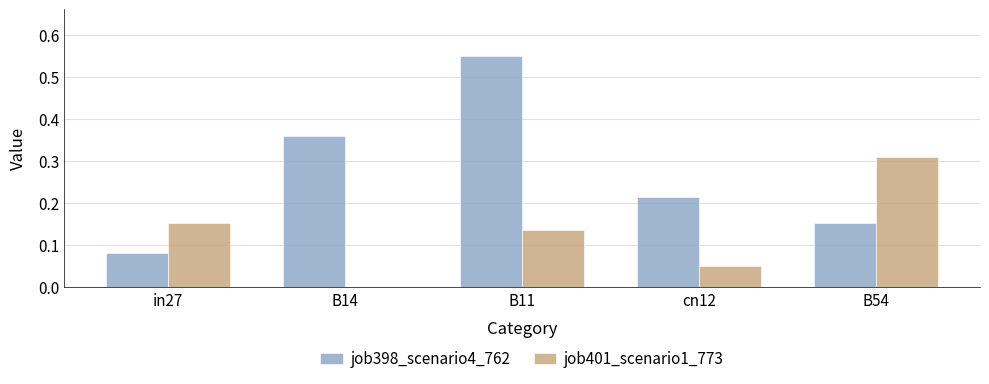

Between B11 and B54, which series saw the biggest shift?

job398_scenario4_762